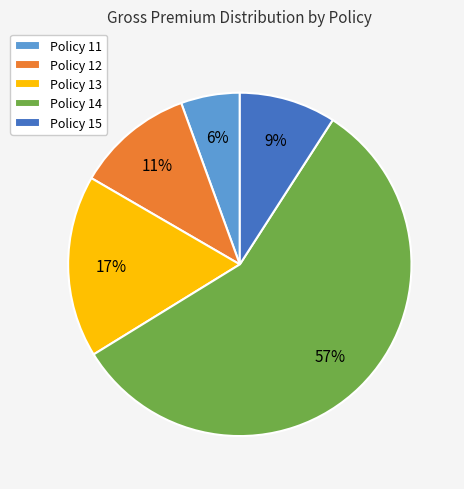

Which has a higher value, Policy 14 or Policy 15?

Policy 14